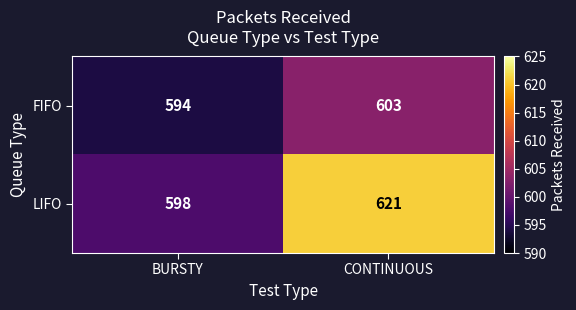

Rank the series by their average value, from highest to lowest.

LIFO, FIFO